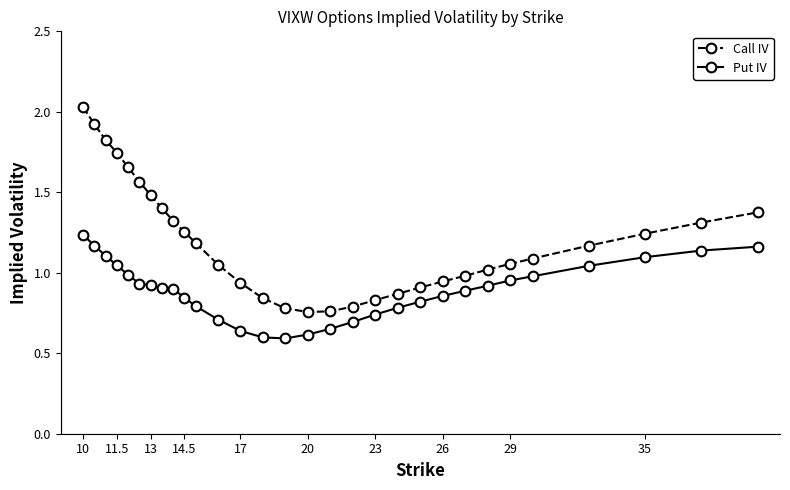

List the series in order of their overall mean, highest first.

Call IV, Put IV